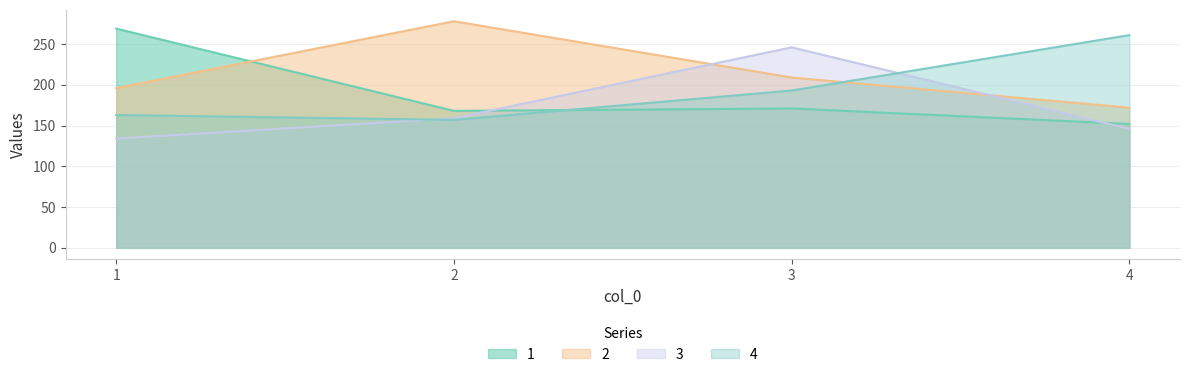

How many distinct data groups are displayed?

4